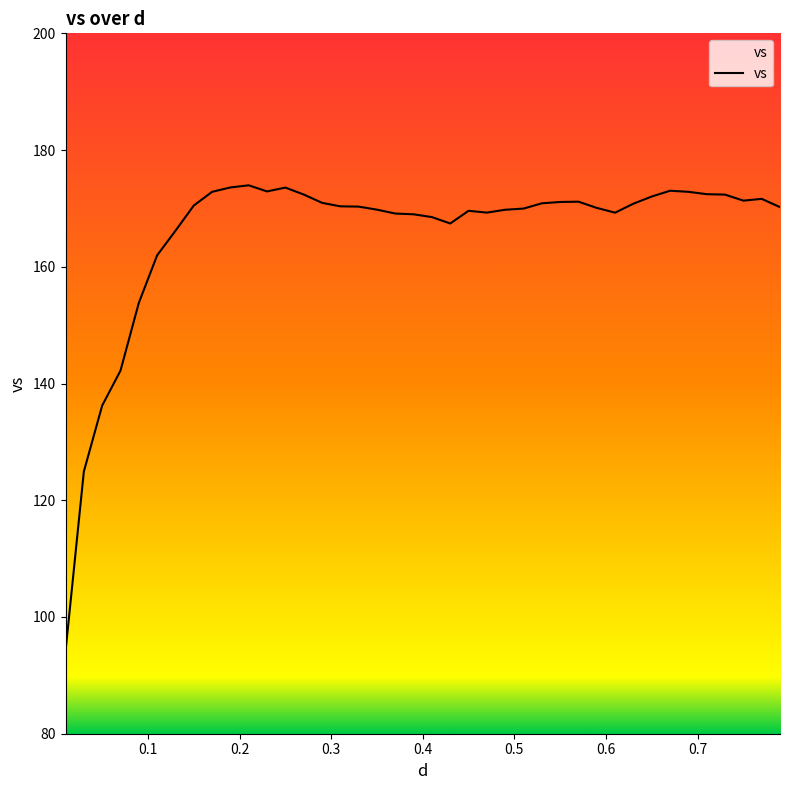

What is the maximum value shown in the chart?

174.0